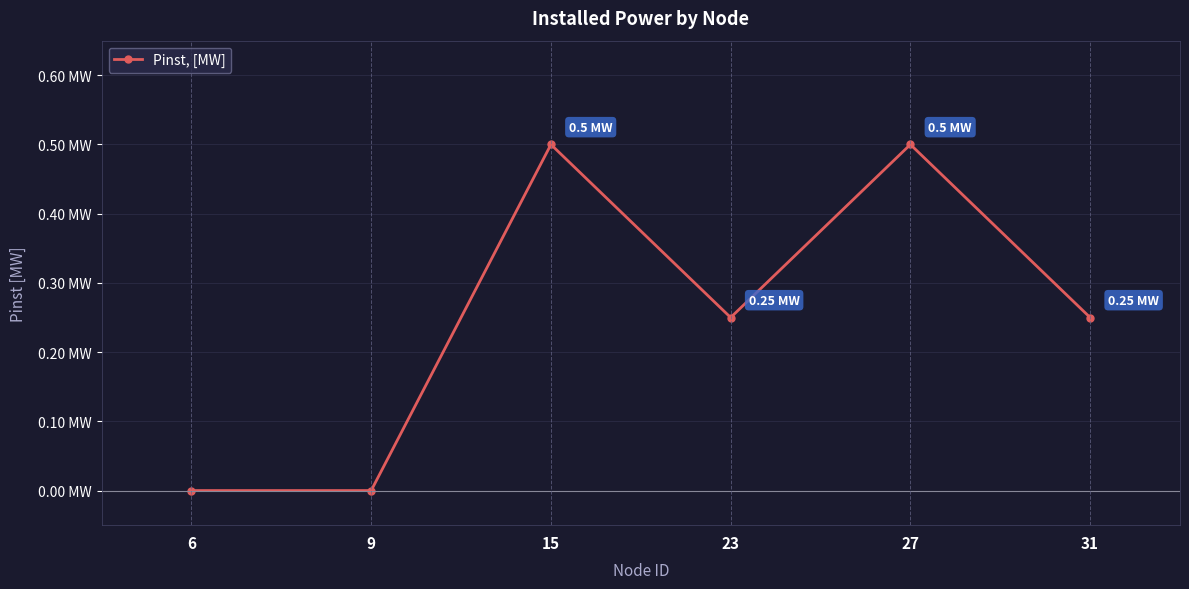

What is the sum of all values?

1.5